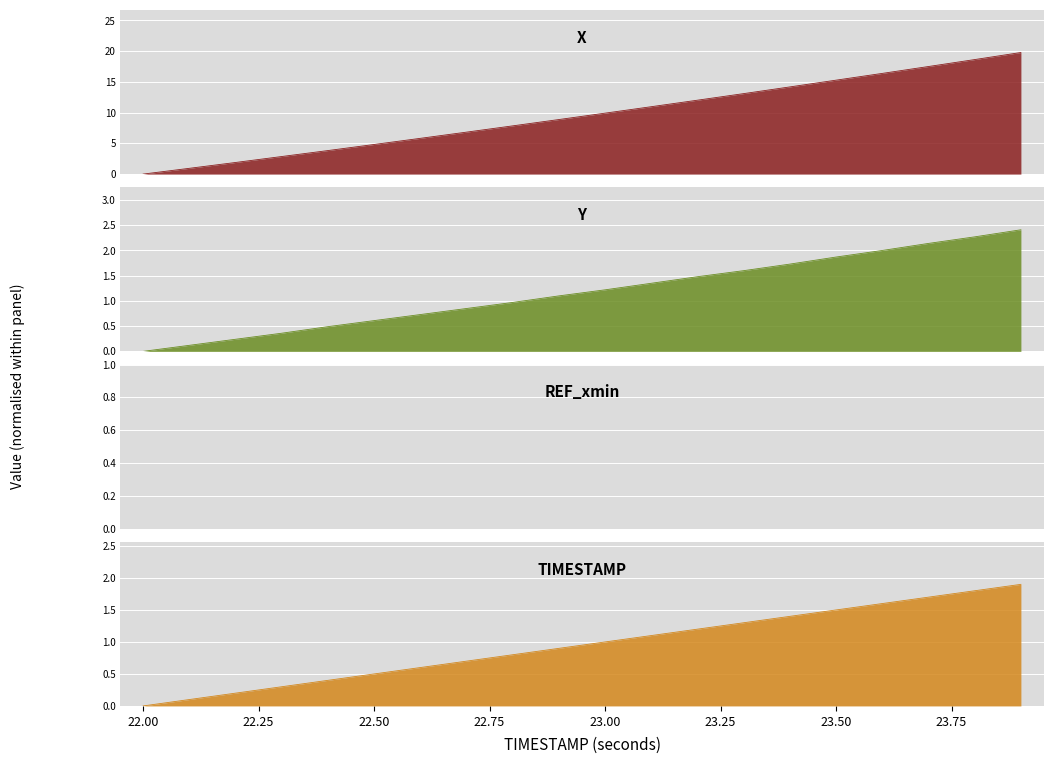

True or false: X has more than 1 interior local peaks.

False